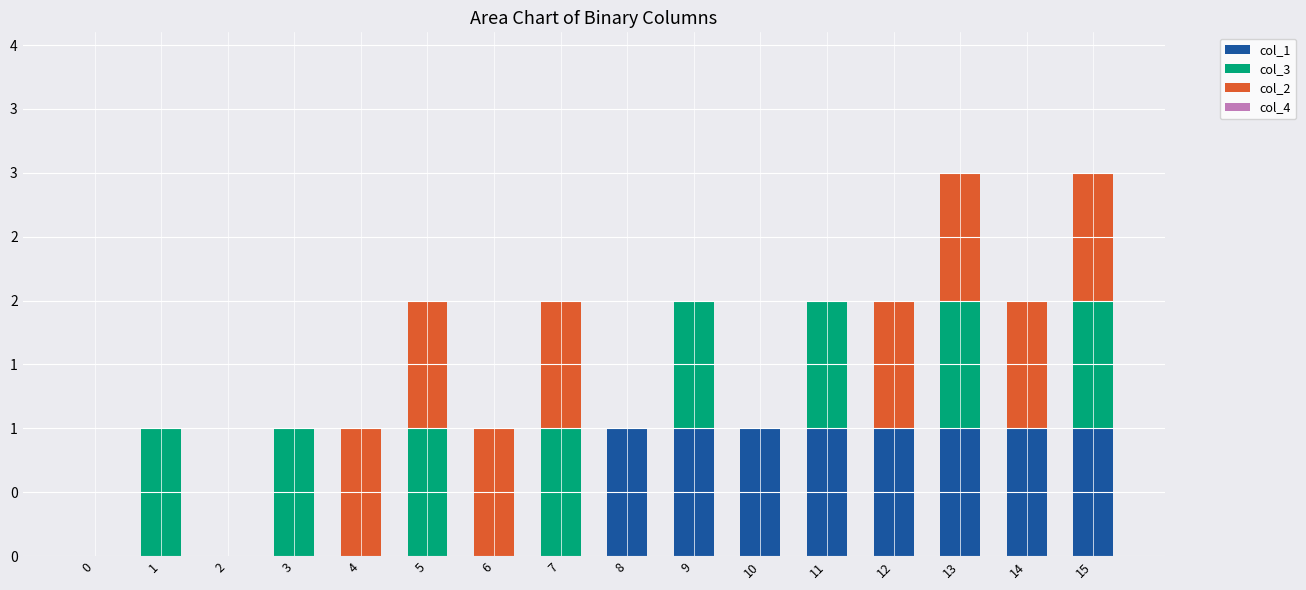

Rank the series at 10 from highest to lowest value.

col_1, col_3, col_2, col_4